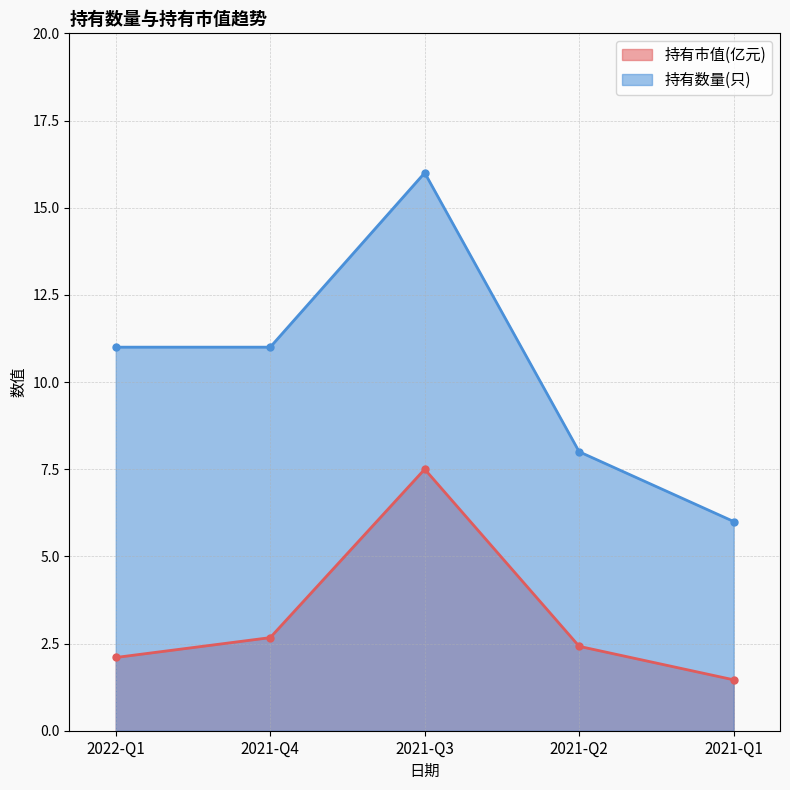

At which category is the sum across all series the highest?

2021-Q3